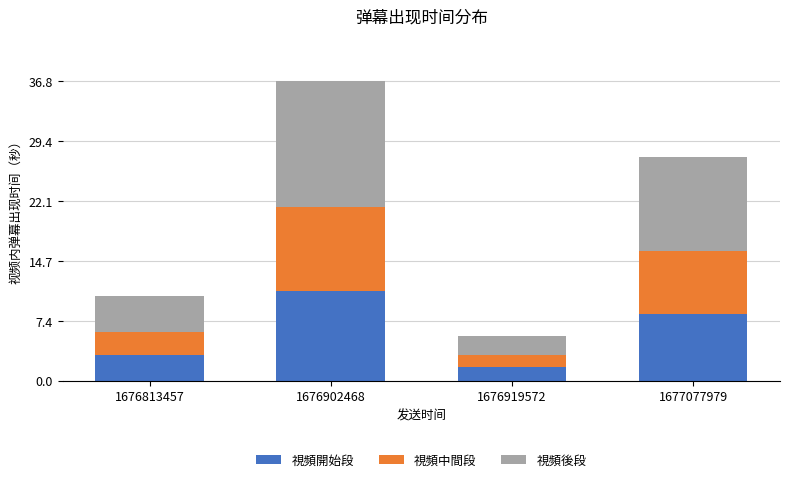

What is the lowest value of the 視頻開始段 series?

1.7